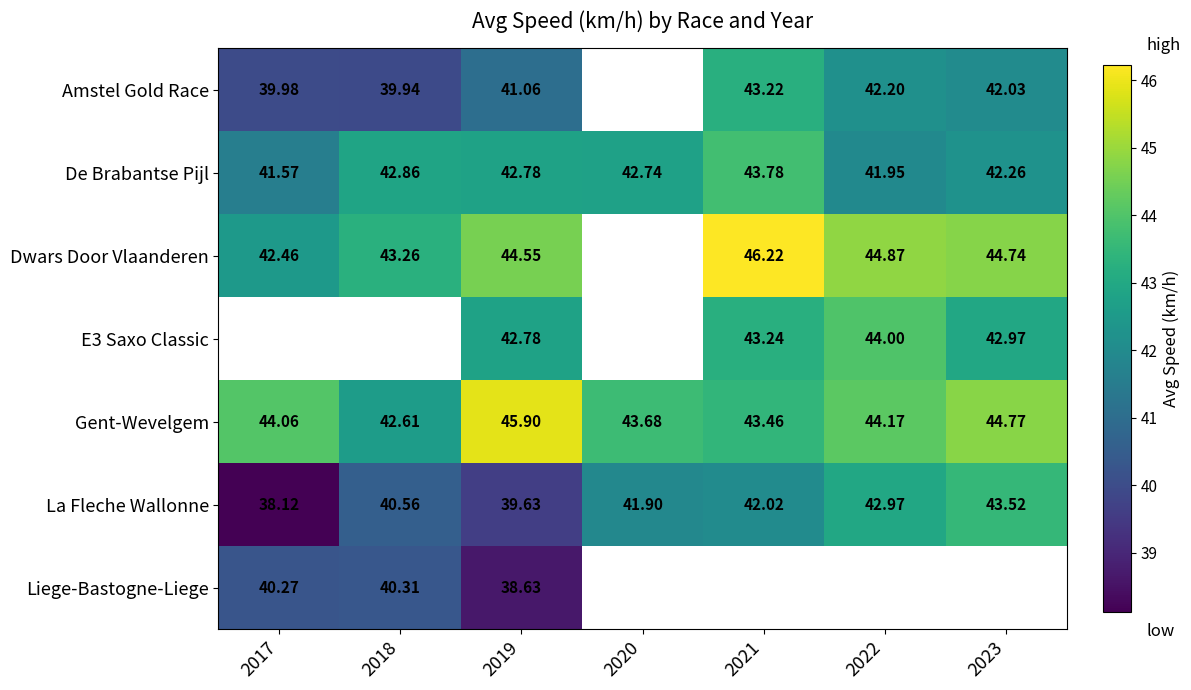

Is it true that Dwars Door Vlaanderen equals 15.8 at 2021?

False